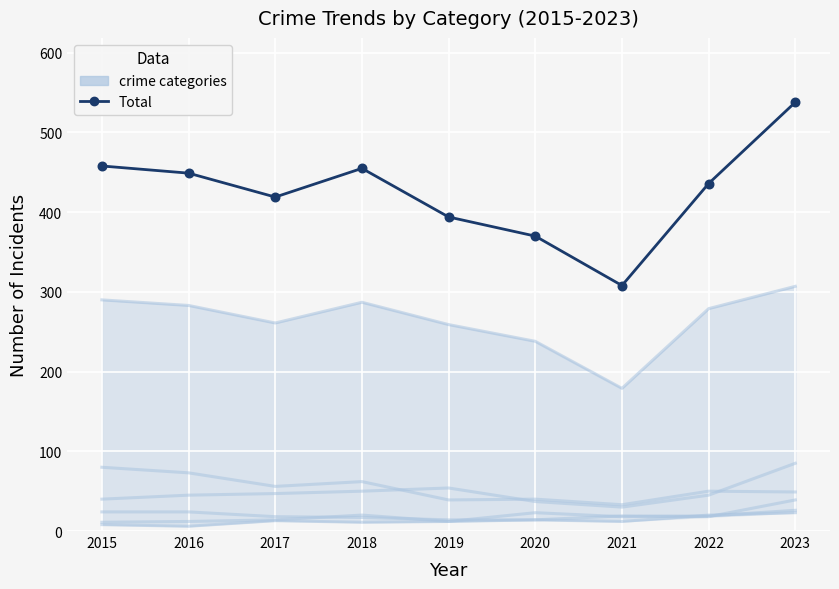

What is the ratio of the value at 2018 to the value at 2017?

1.1